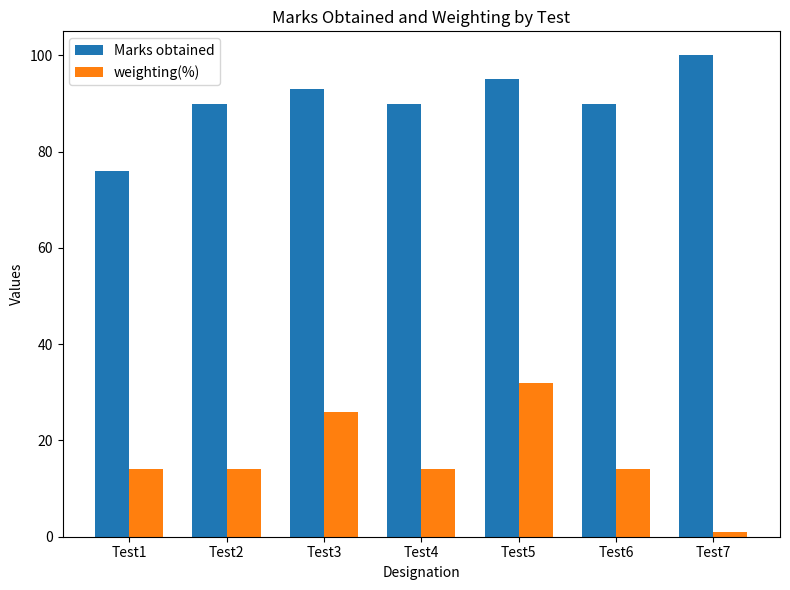

At how many categories does at least one series exceed 45?

7